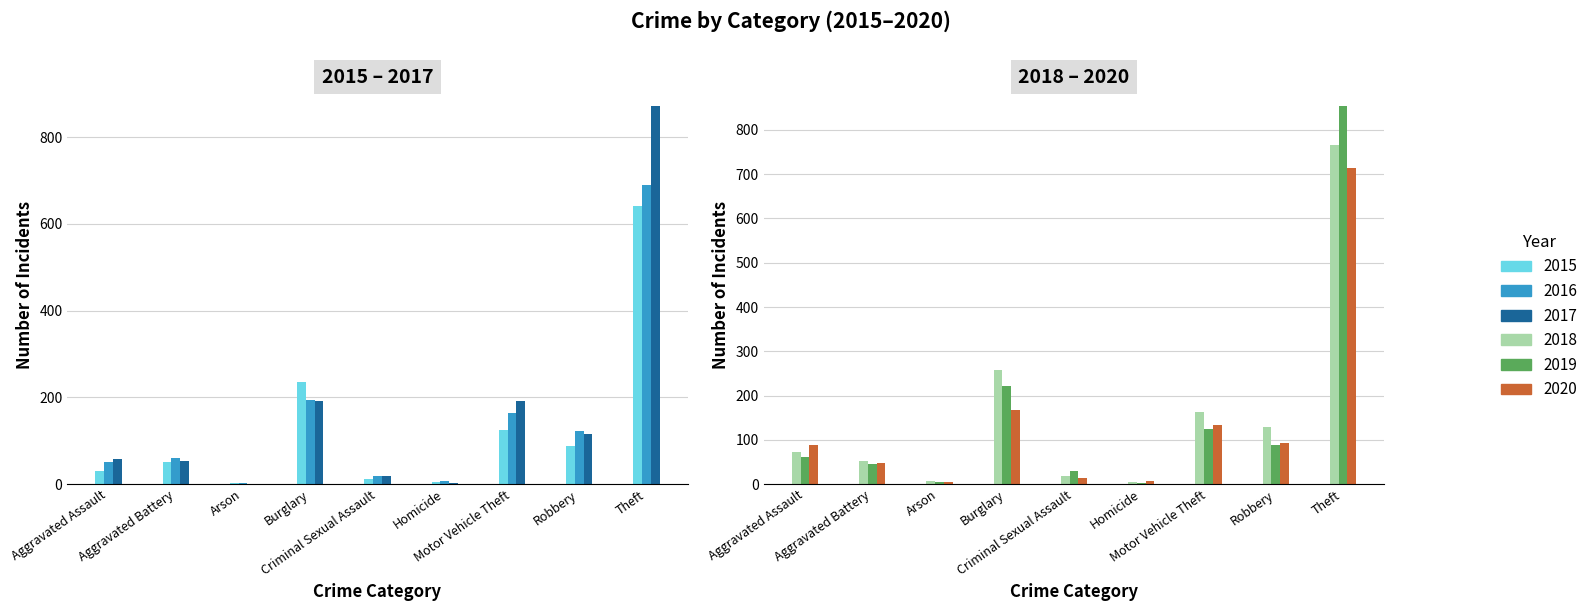

Rank the categories by 2015 value from highest to lowest.

Theft, Burglary, Motor Vehicle Theft, Robbery, Aggravated Battery, Aggravated Assault, Criminal Sexual Assault, Homicide, Arson